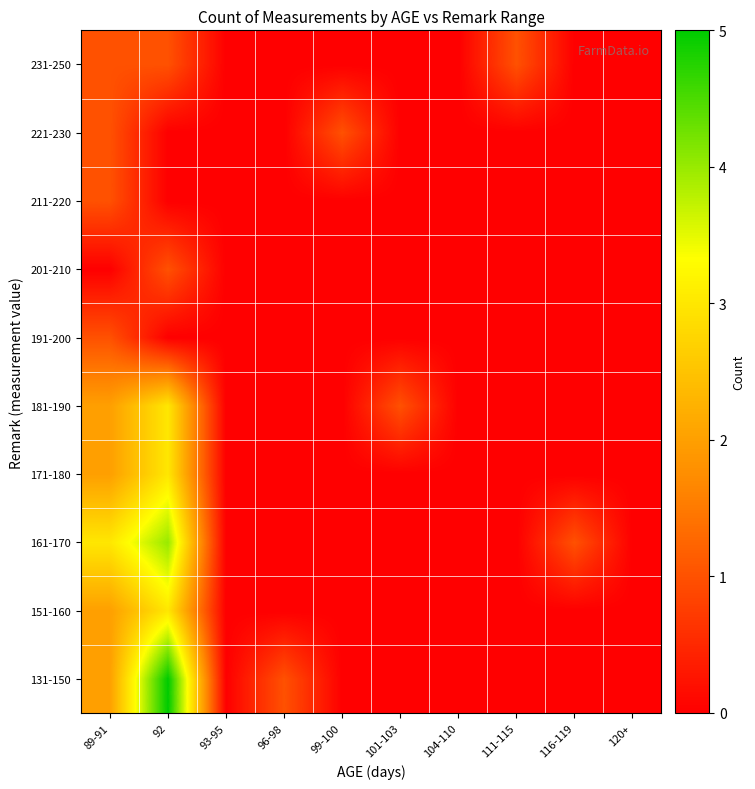

What is the spread (max minus min) of values at 92?

5